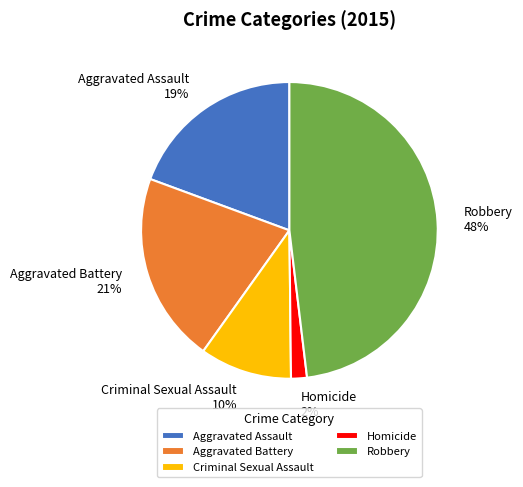

What is the ratio of the value at Aggravated Battery to the value at Aggravated Assault?

1.1